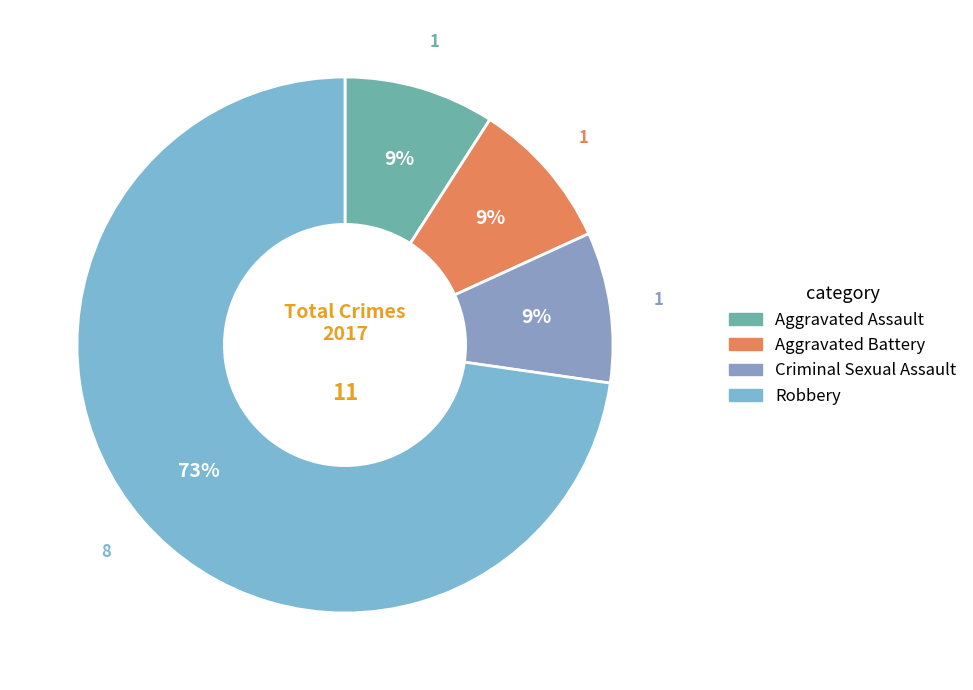

How many segments does this pie chart have?

4